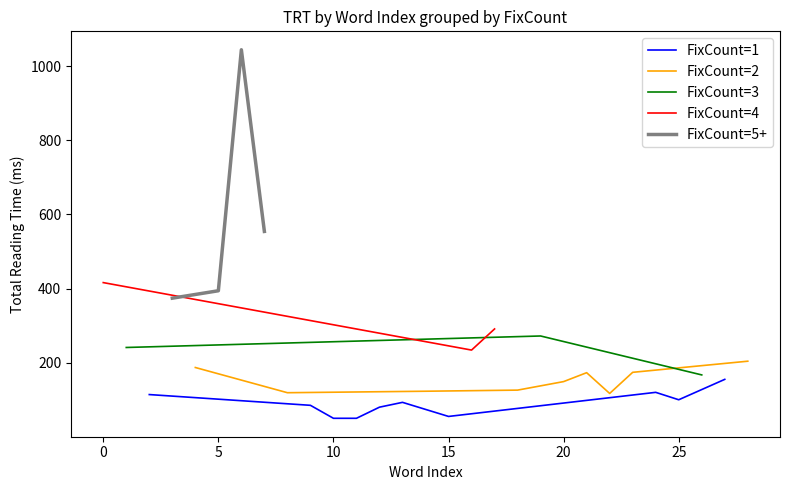

True or false: FixCount=1 has a value of 100 at 25.

True